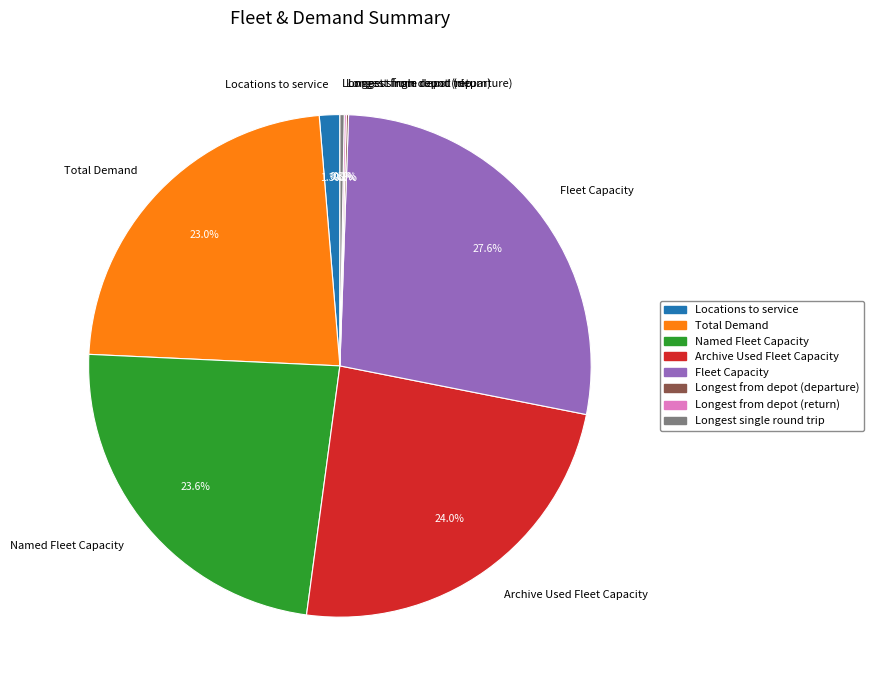

Does any single category account for the majority?

No